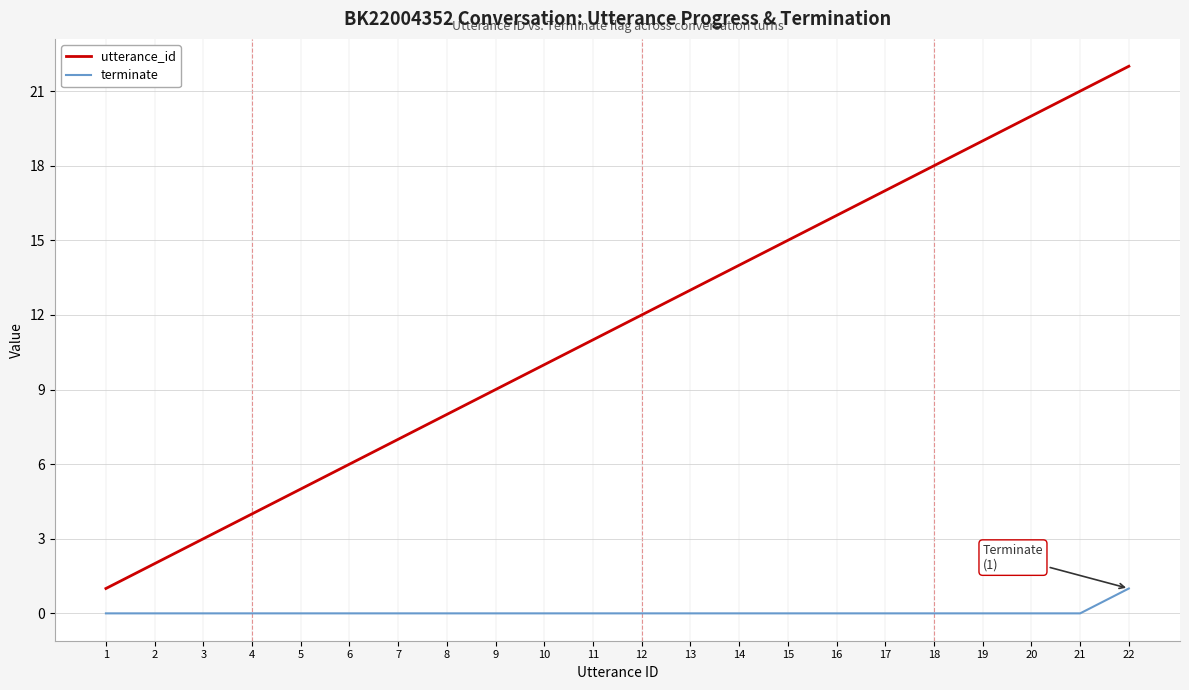

Which series has the largest total across all categories?

utterance_id